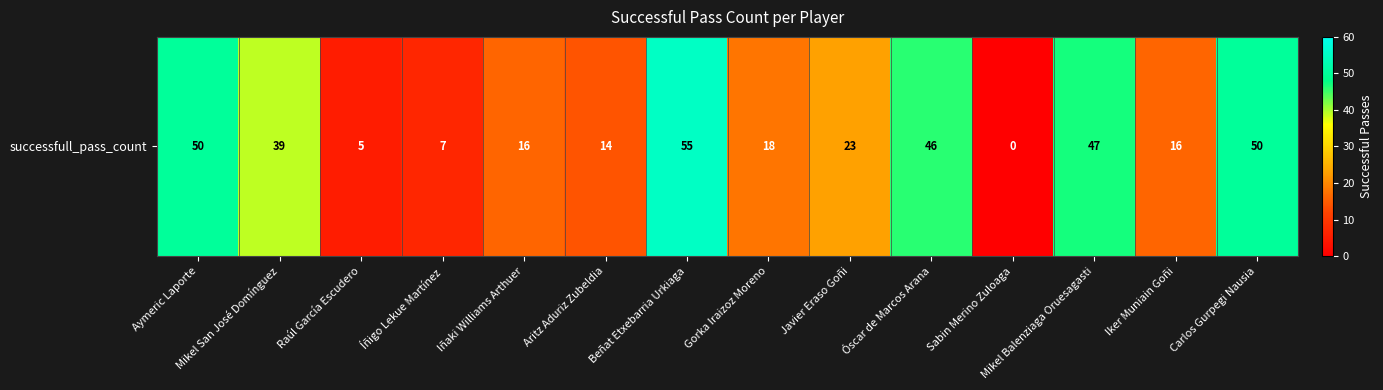

Reading left to right, extract all data points from this chart.

50	39	5	7	16	14	55	18	23	46	0	47	16	50